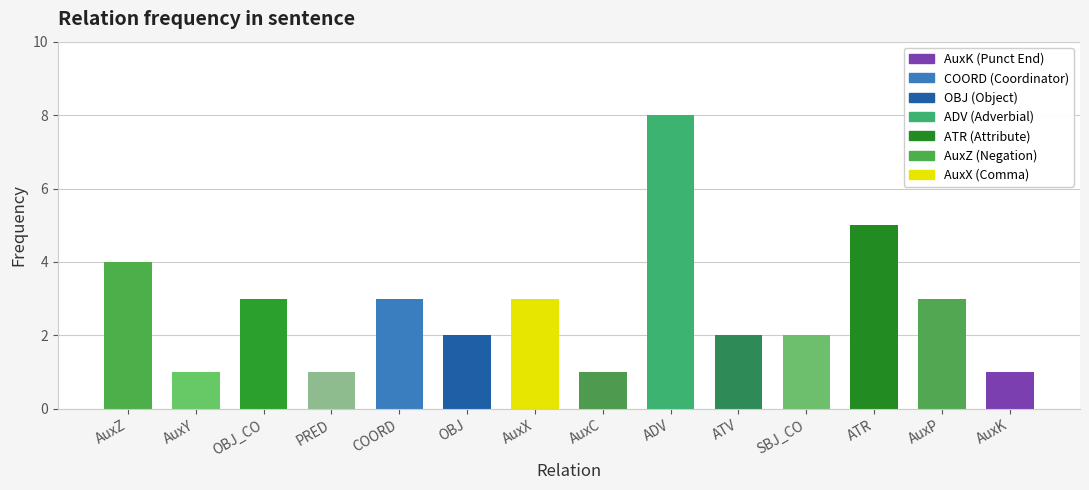

How many series are shown in this chart?

1